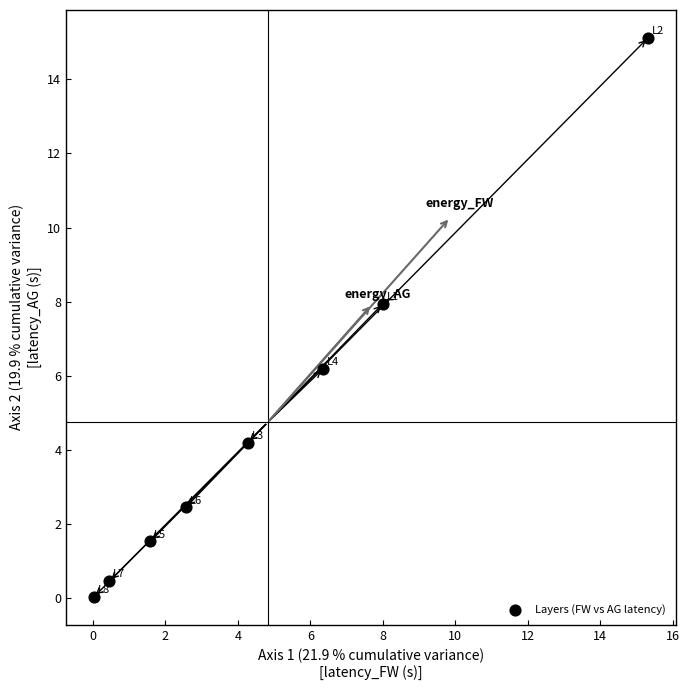

What is the range of X values (max minus min)?

15.3